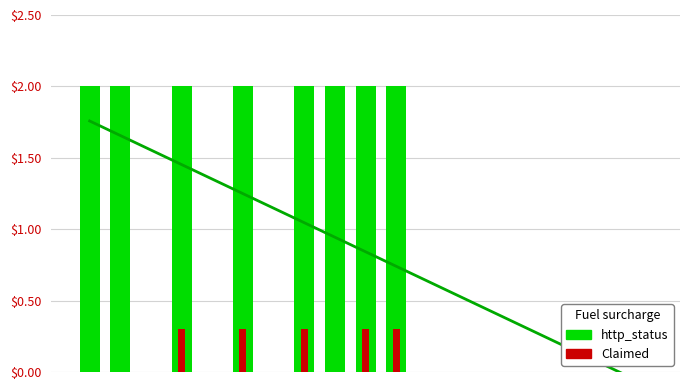

True or false: Claimed has a value of 44 at 3.

False